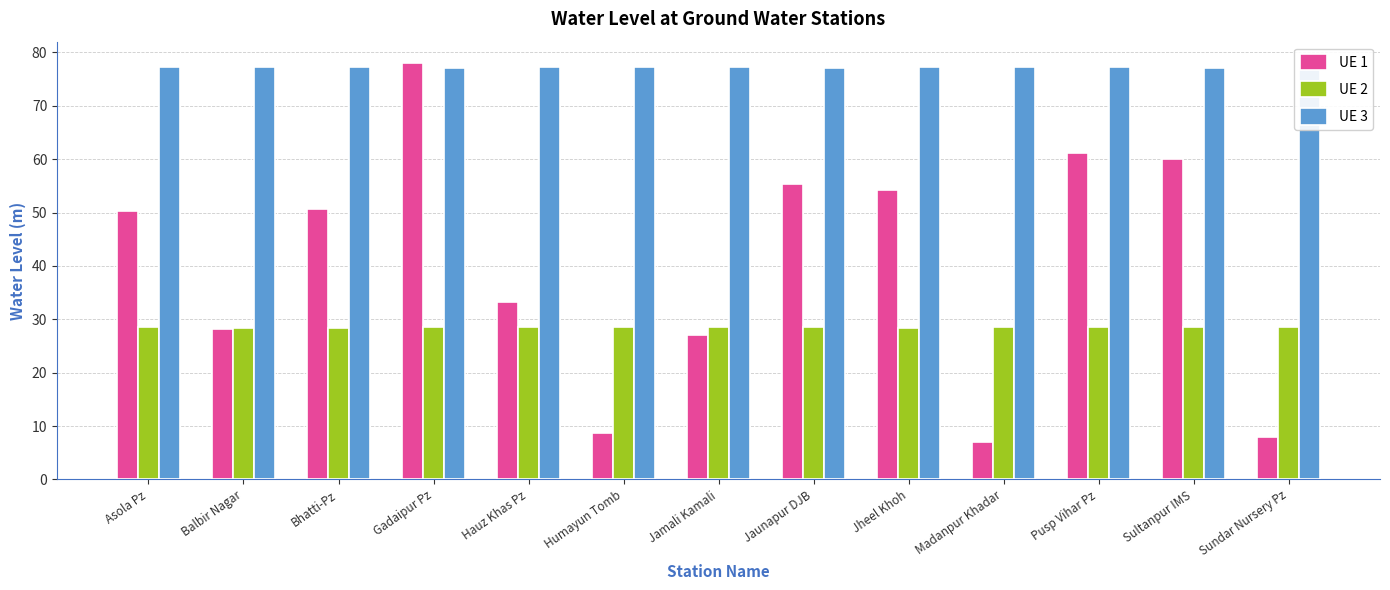

What is the average value of the UE 1 series?

40.1